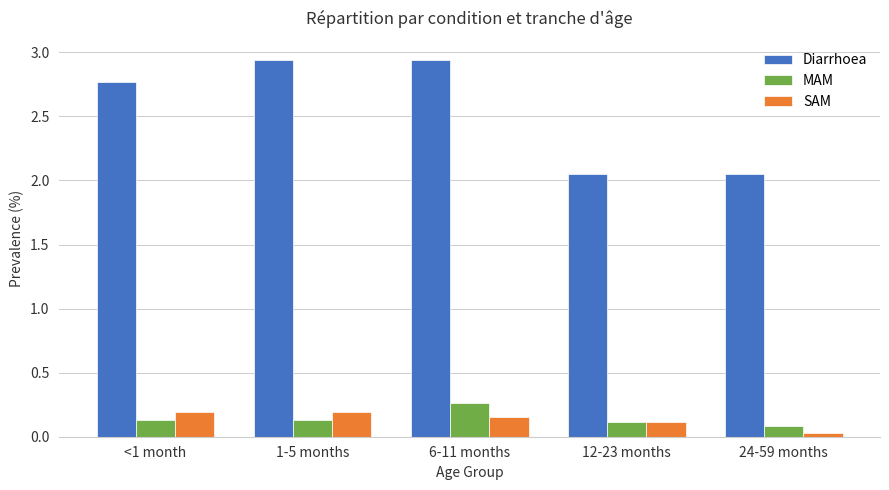

The value of SAM at 1-5 months is 0.2. True or false?

True